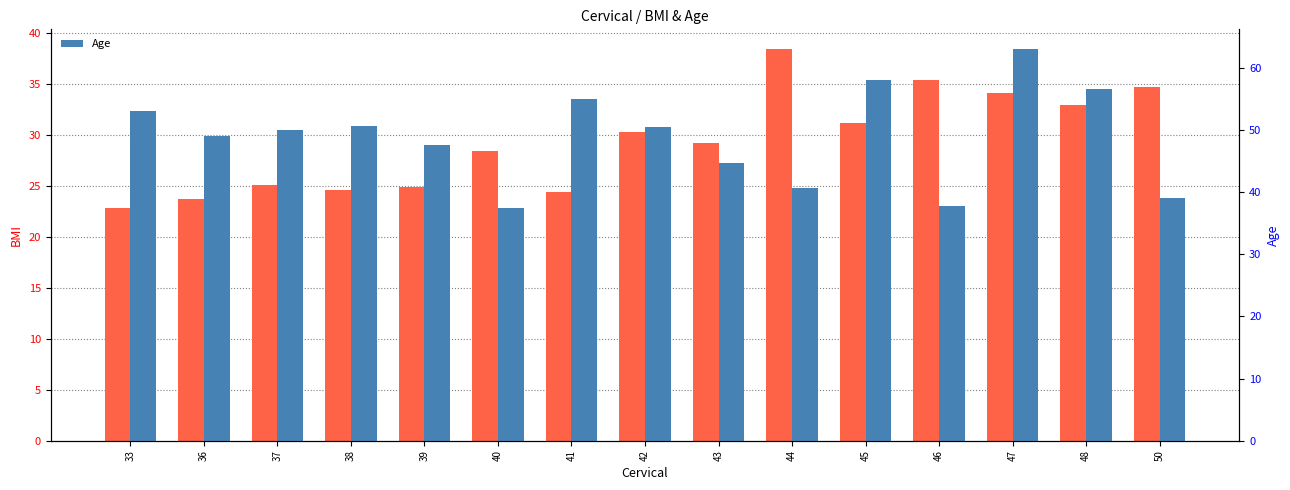

How many groups of bars are there?

15